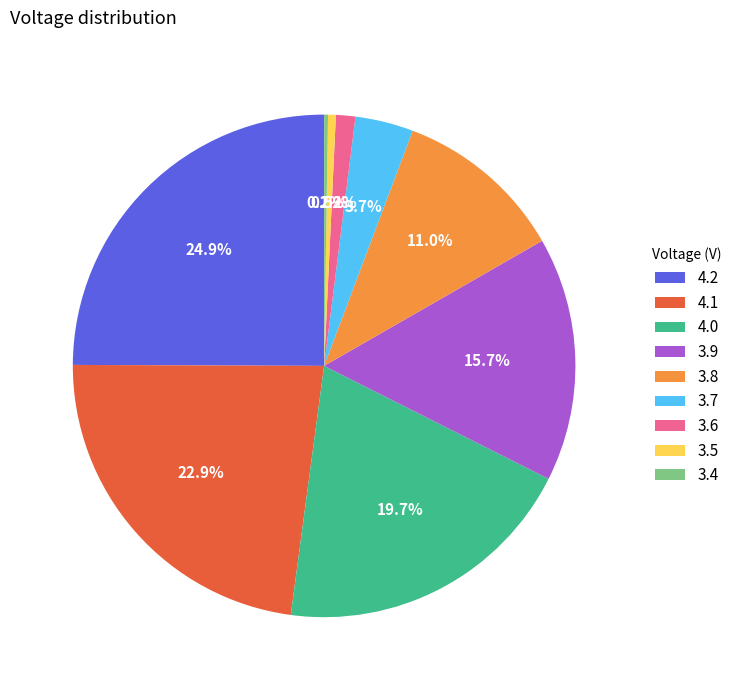

Does 3.6 account for over 50% of the chart?

No